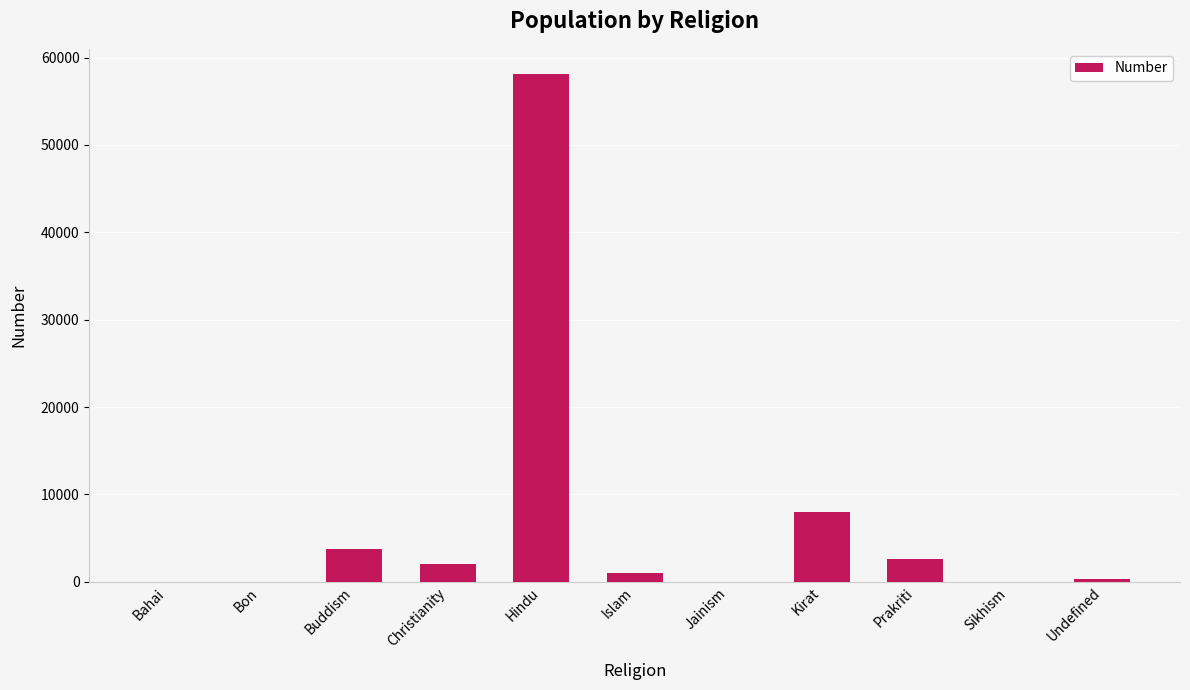

What is the change in value from Bahai to Prakriti?

+2626